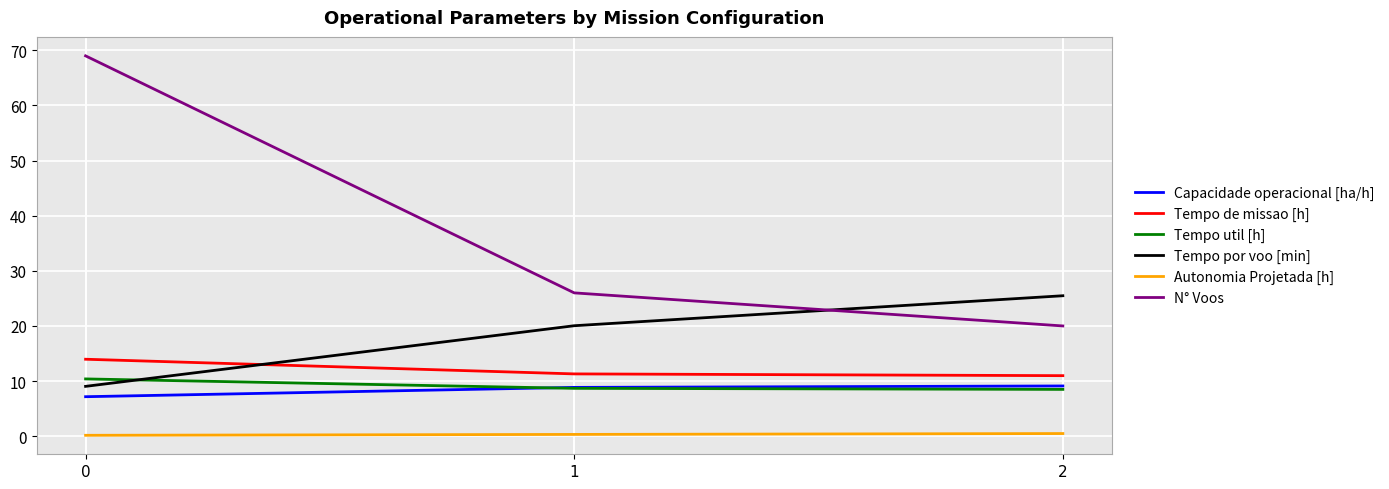

Which series changed the most between 0 and 1?

N° Voos